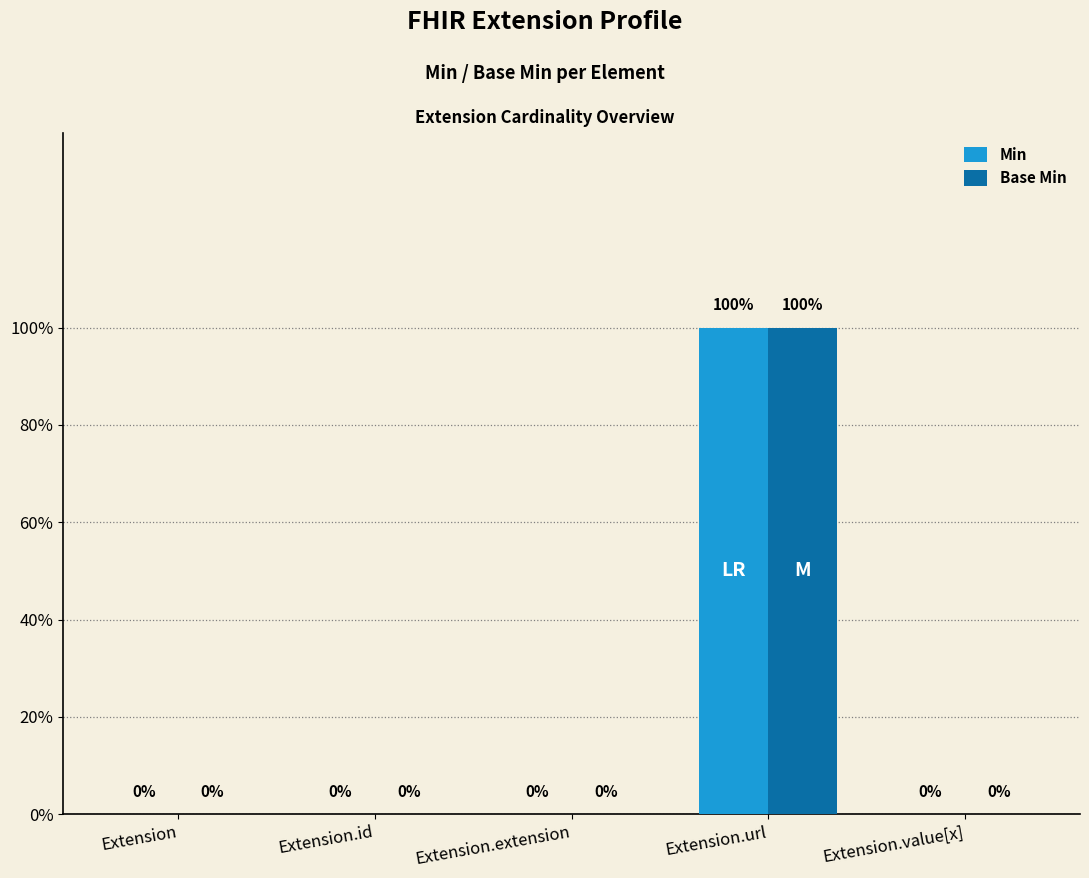

What are all the series names shown in the legend?

Min, Base Min